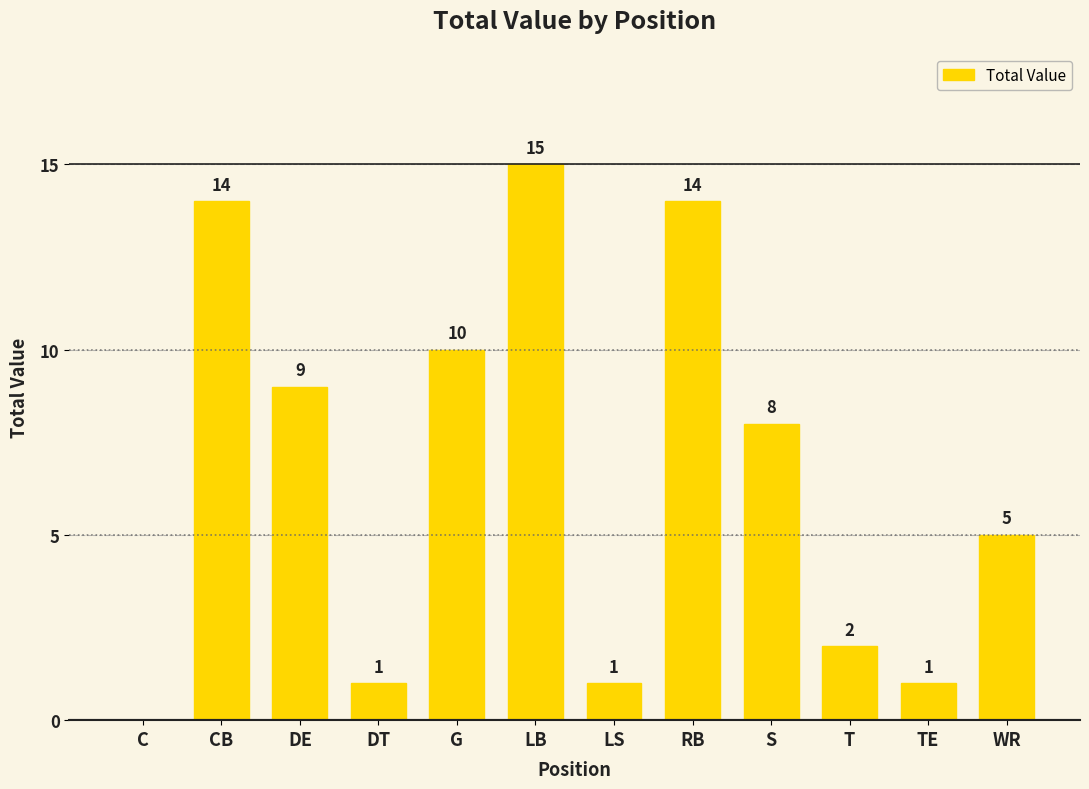

What is the maximum value shown in the chart?

15